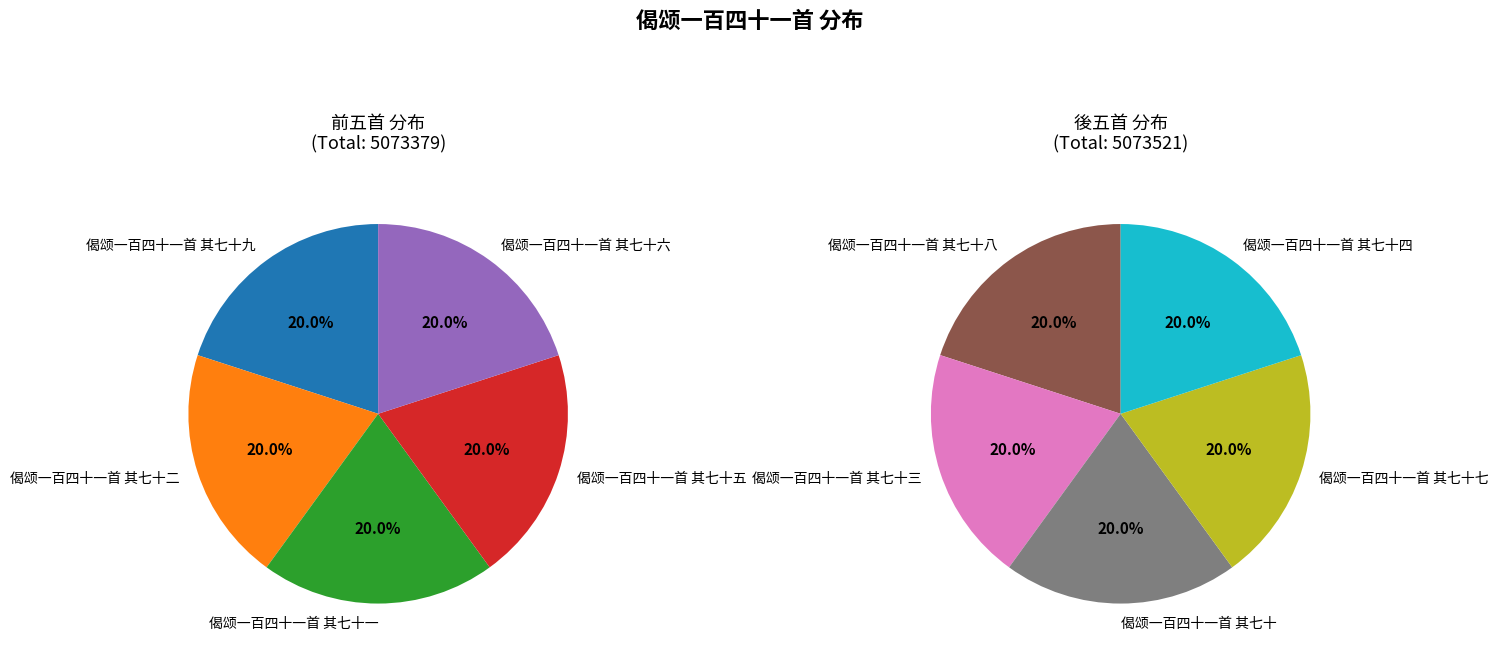

The 偈颂一百四十一首 其七十四 slice represents 1% of the pie. True or false?

False